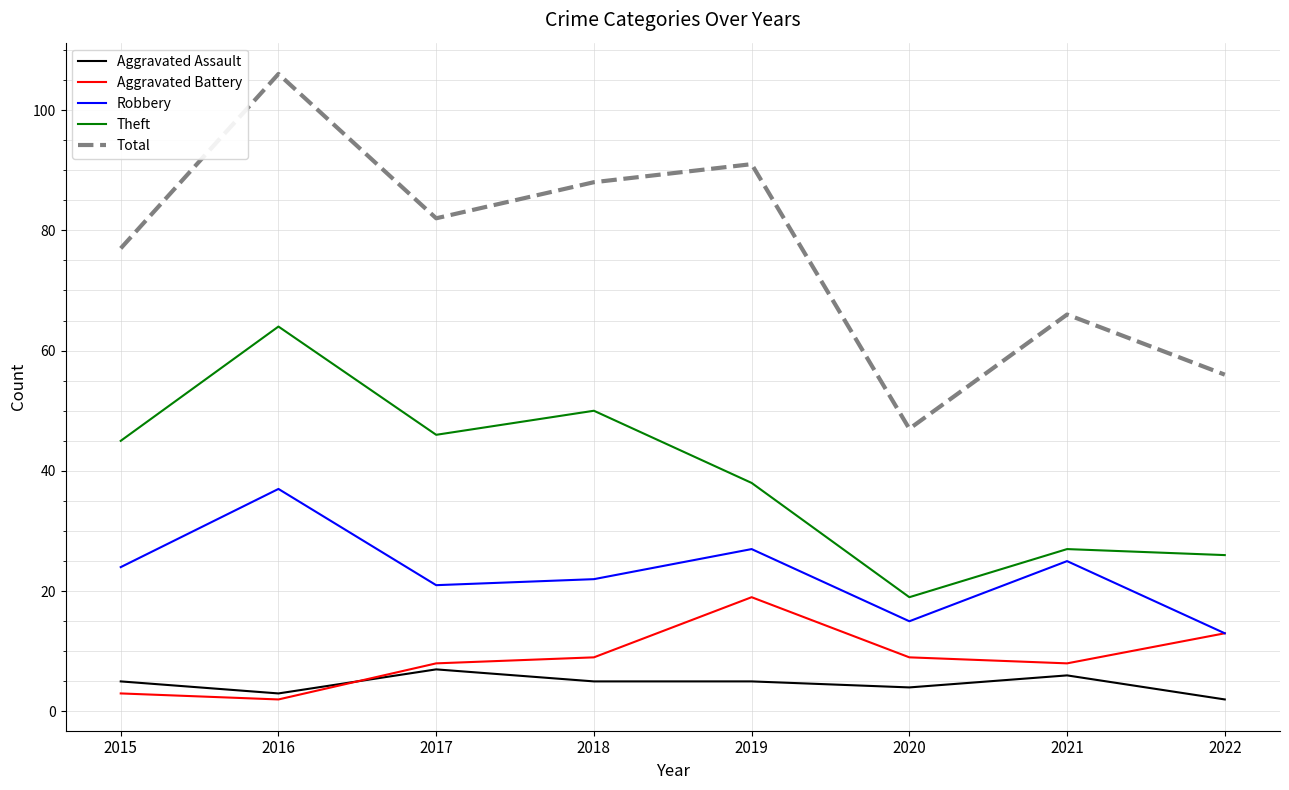

Which series has the largest total across all categories?

Total